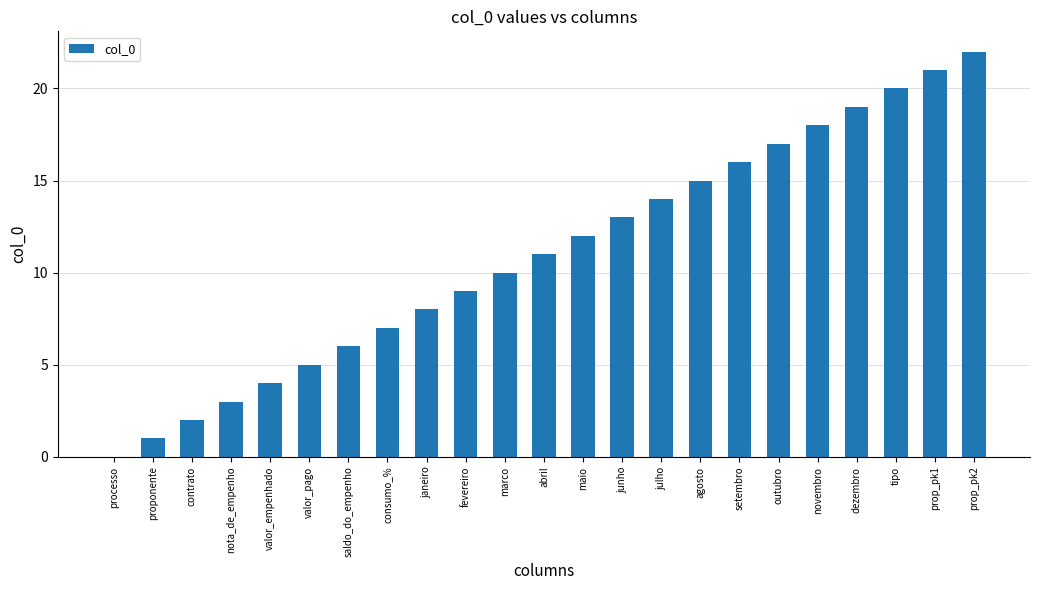

The chart shows a value of 7 at marco. True or false?

False